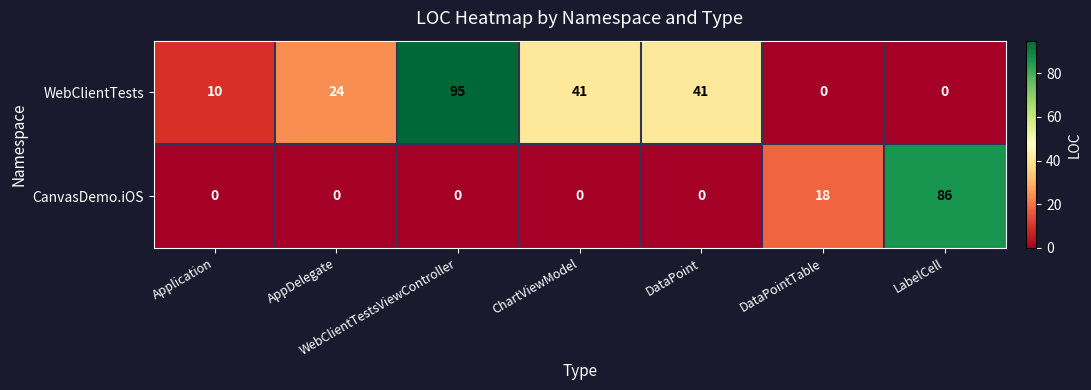

True or false: WebClientTests has a value of 9 at DataPoint.

False